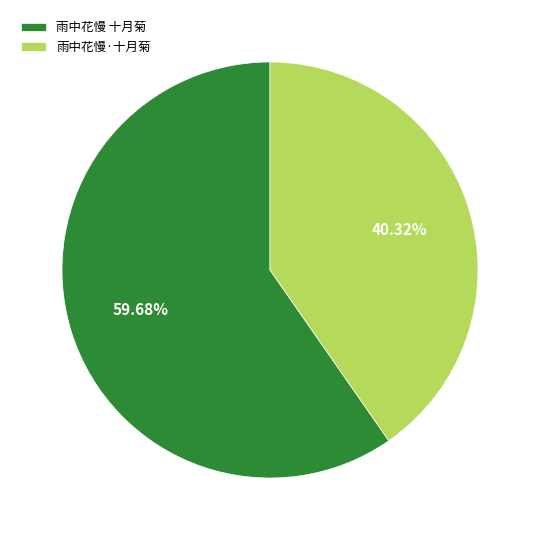

What percentage is the 雨中花慢·十月菊 slice, to the nearest percent?

40%